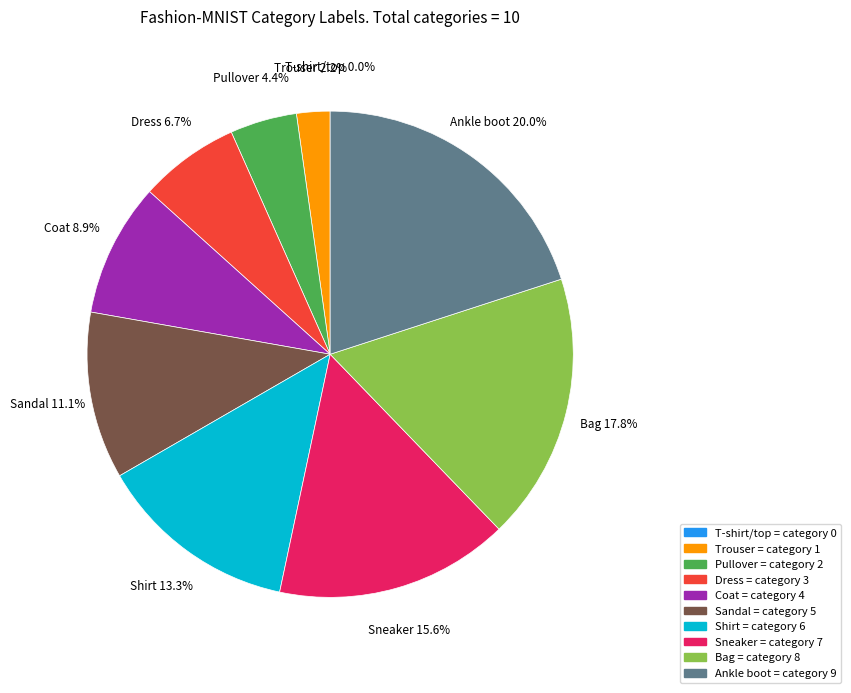

Is it true that Sneaker is 16% of the pie?

True